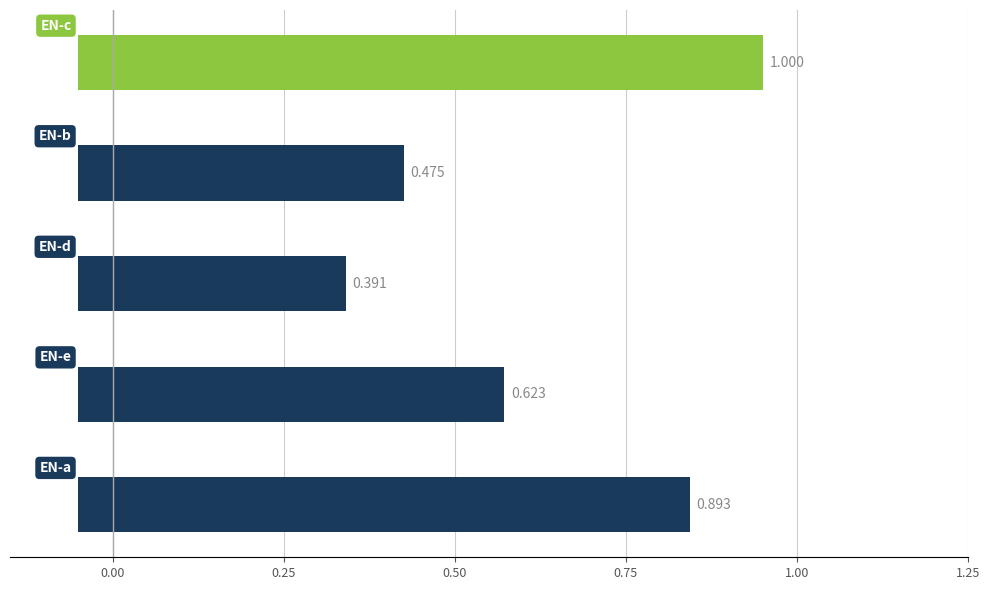

Does the chart contain any negative values?

No